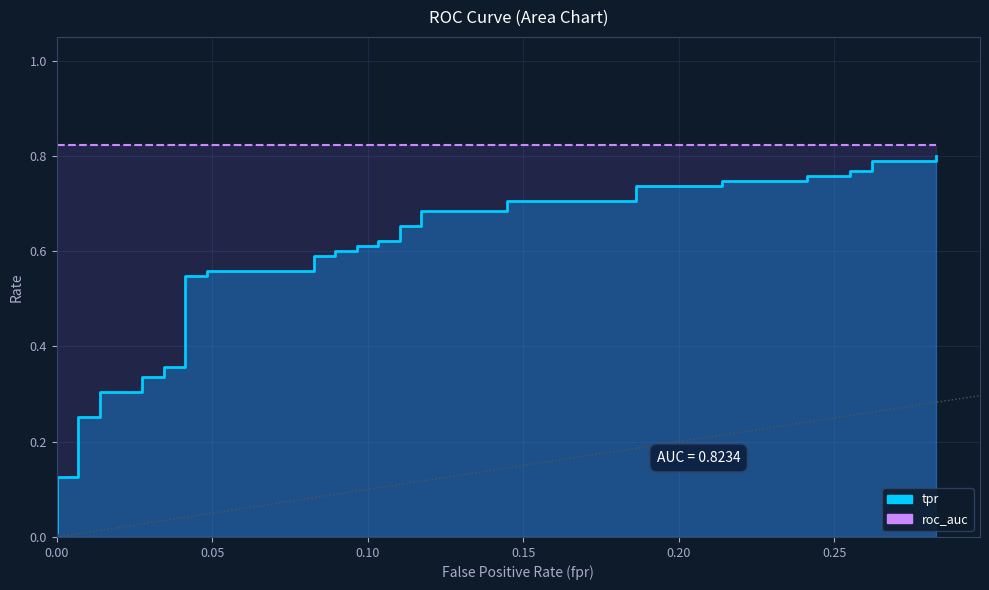

What is the greatest value displayed?

0.8